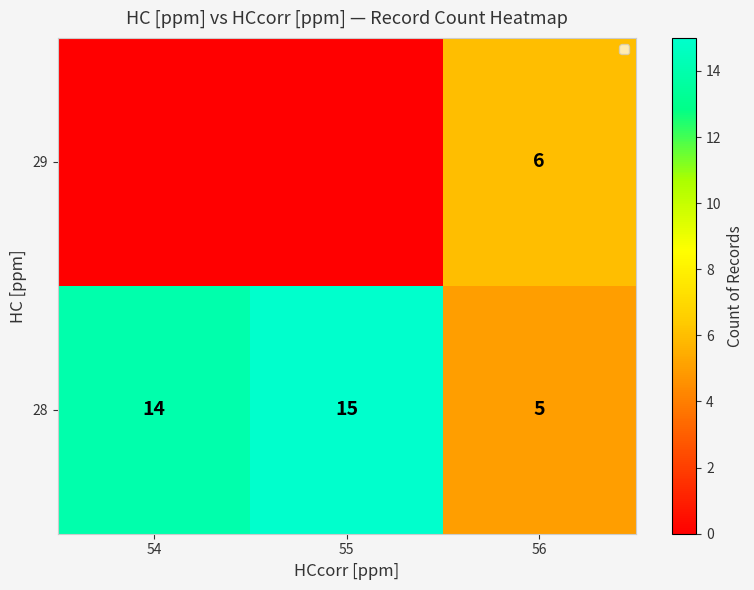

Which category has the highest value in the 28 series?

55